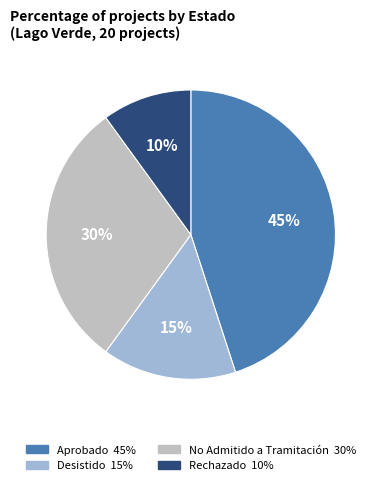

Do Aprobado and Desistido together represent more than half of the pie?

Yes